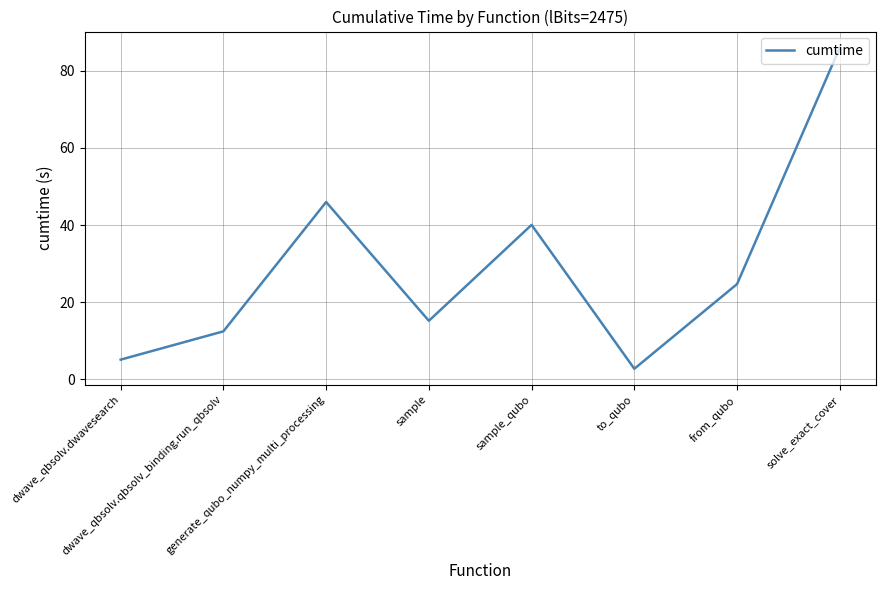

What position from the right is generate_qubo_numpy_multi_processing?

6